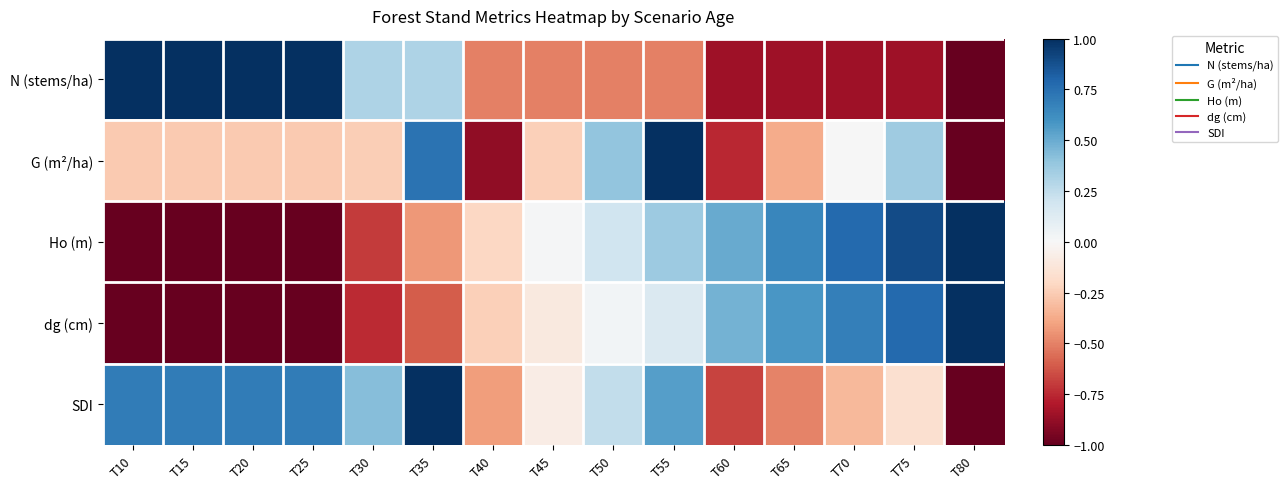

How many data points does each series have?

15